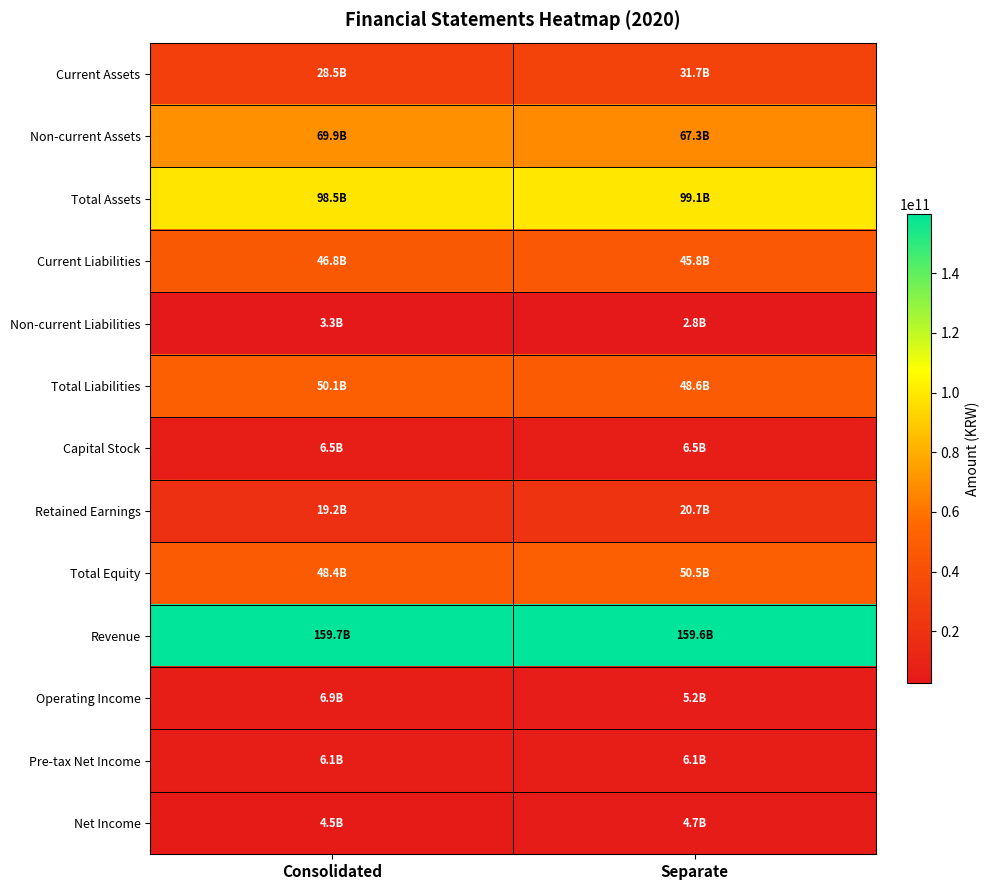

What is the total value across all series at Separate?

548662724174